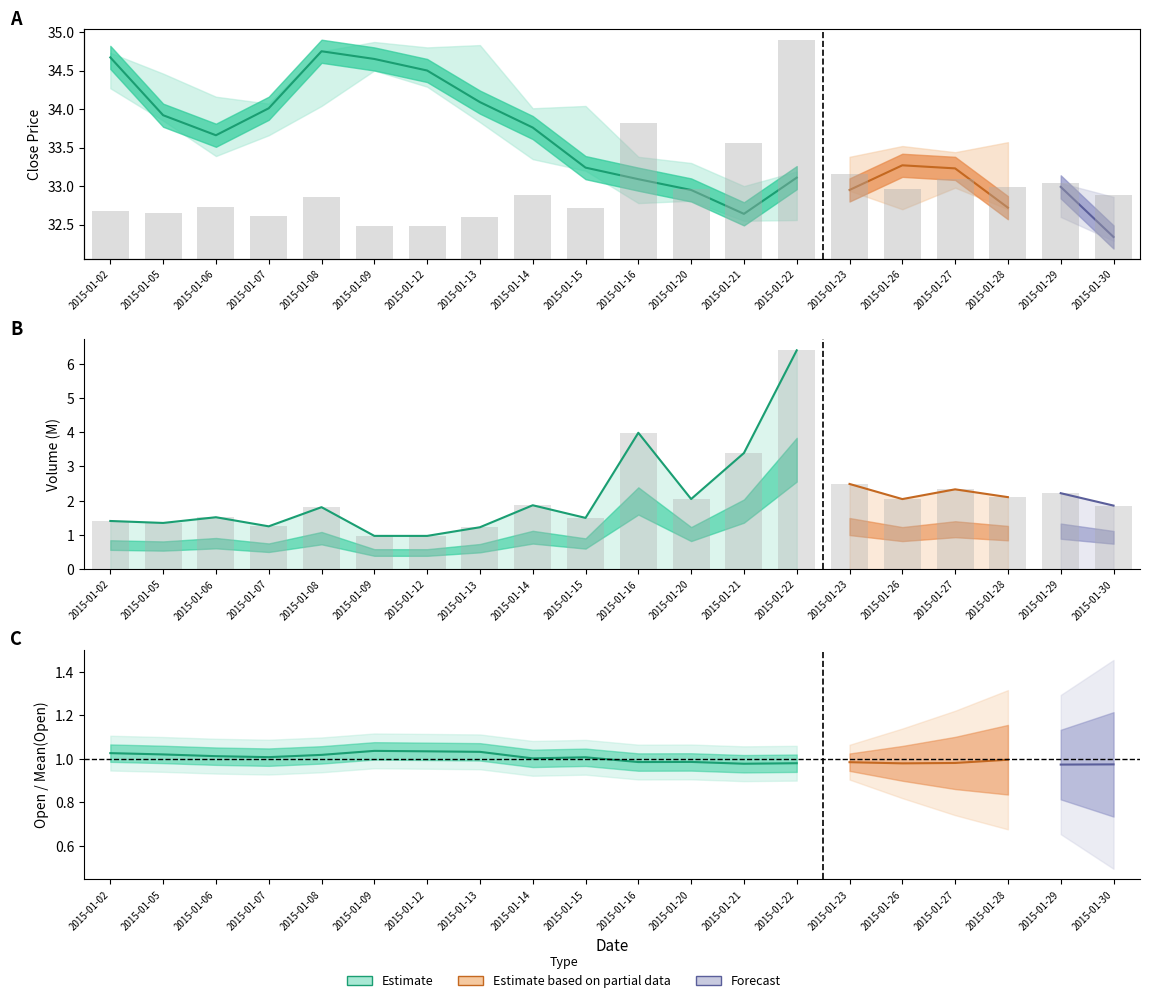

What is the difference between the highest and lowest values at 2015-01-09?

33.7